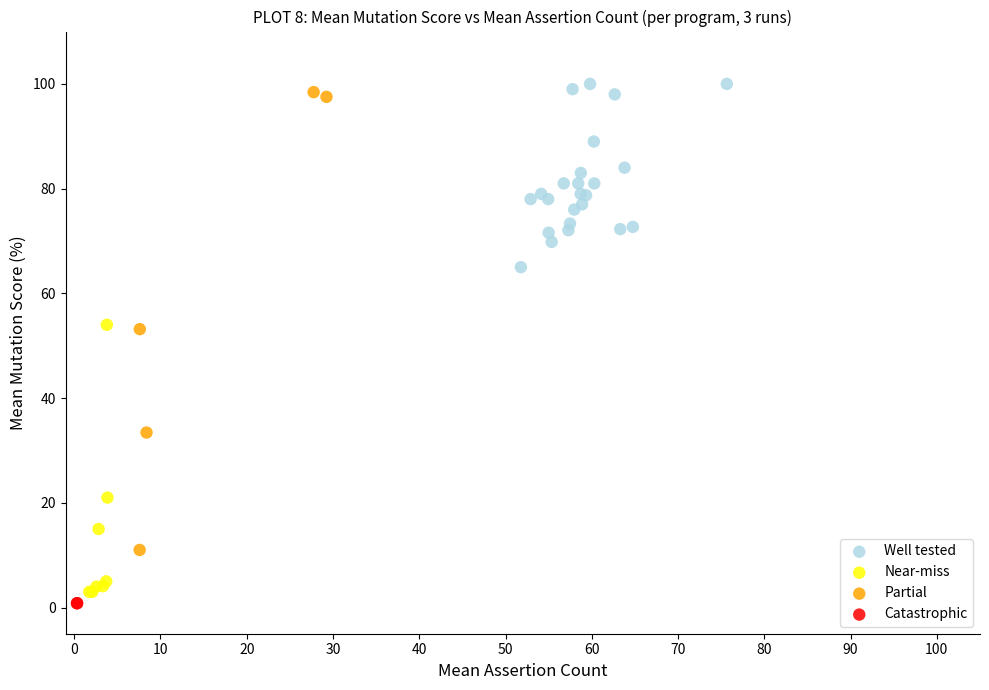

What are all the series names shown in the legend?

Well tested, Near-miss, Partial, Catastrophic